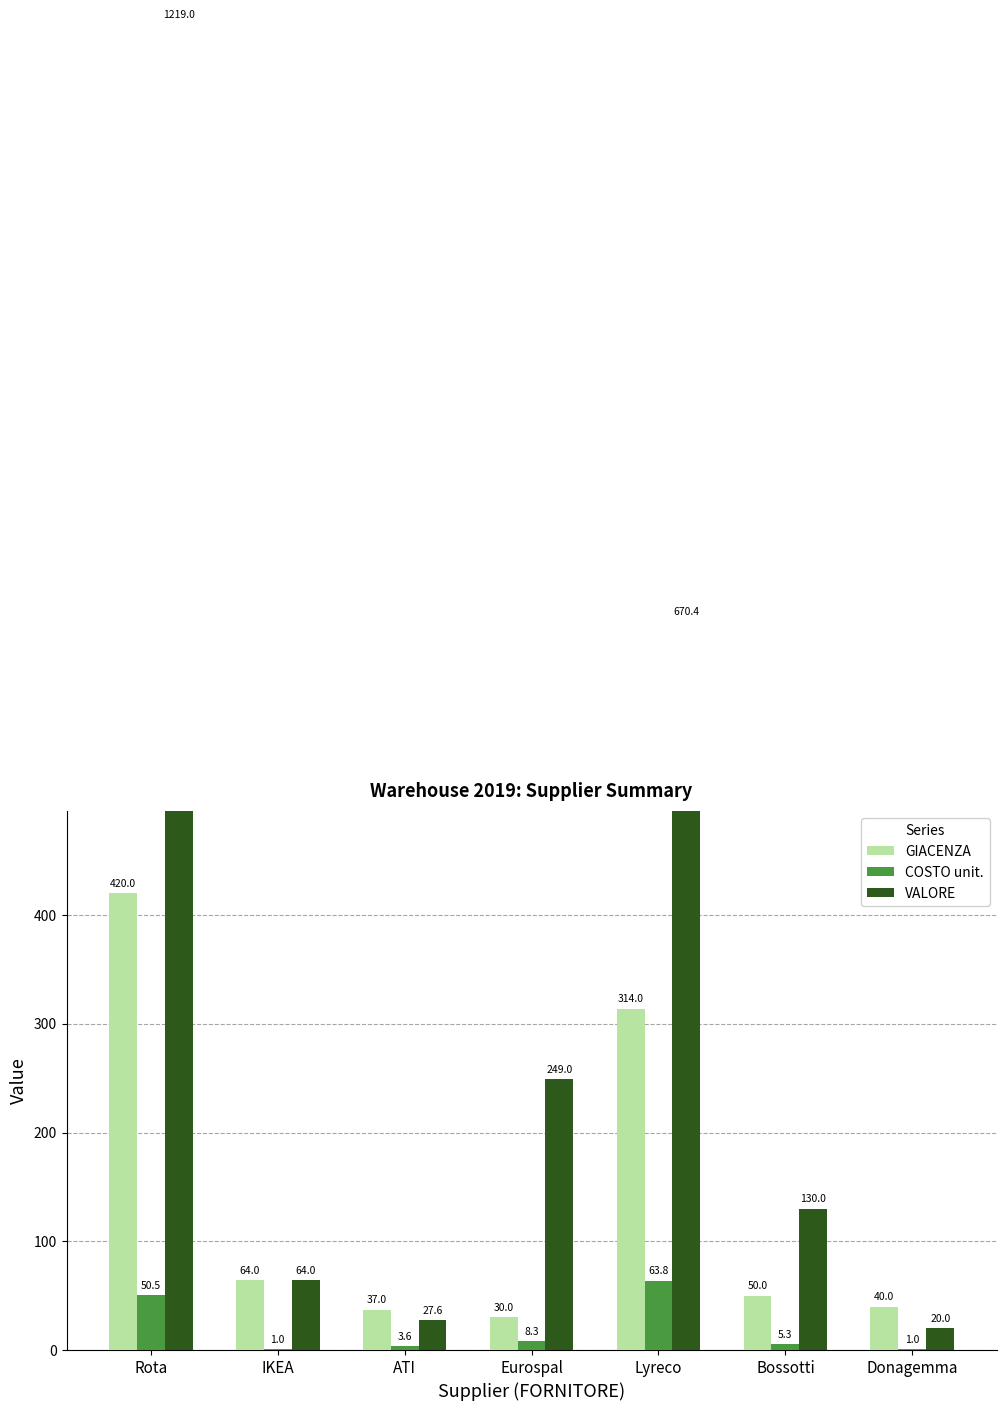

What is the average value of the GIACENZA series?

136.4